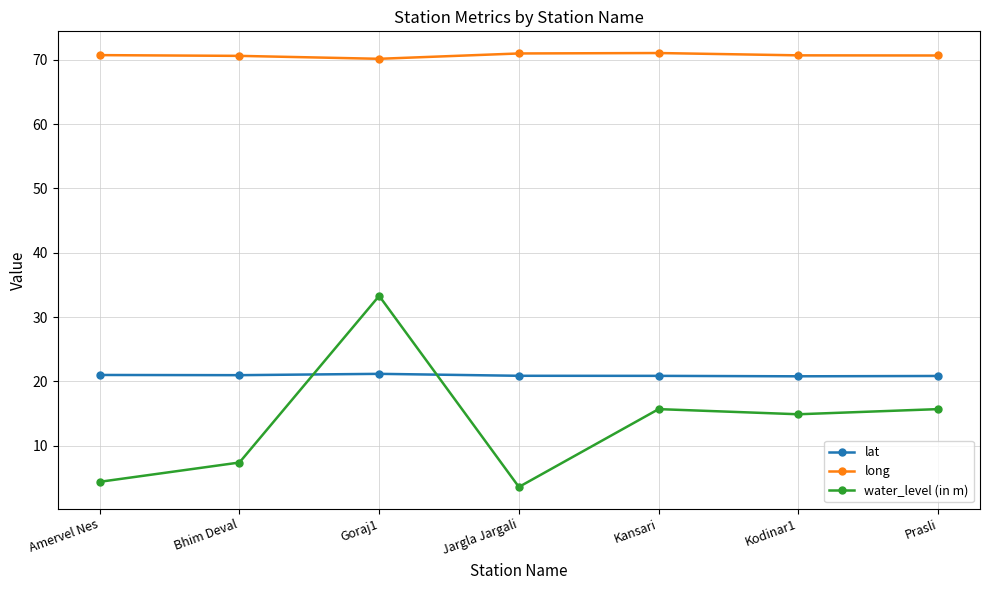

What are all the series names shown in the legend?

lat, long, water_level (in m)